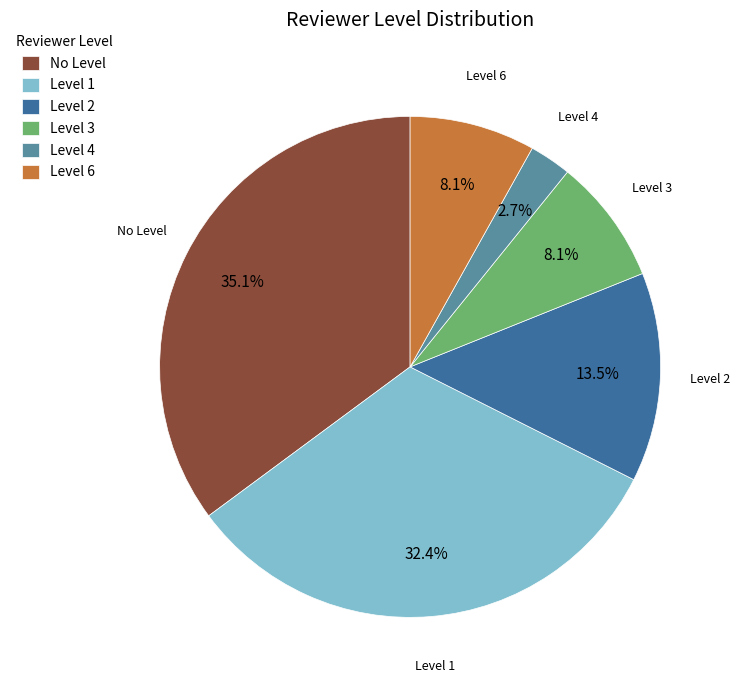

Is Level 3 the majority of the pie?

No